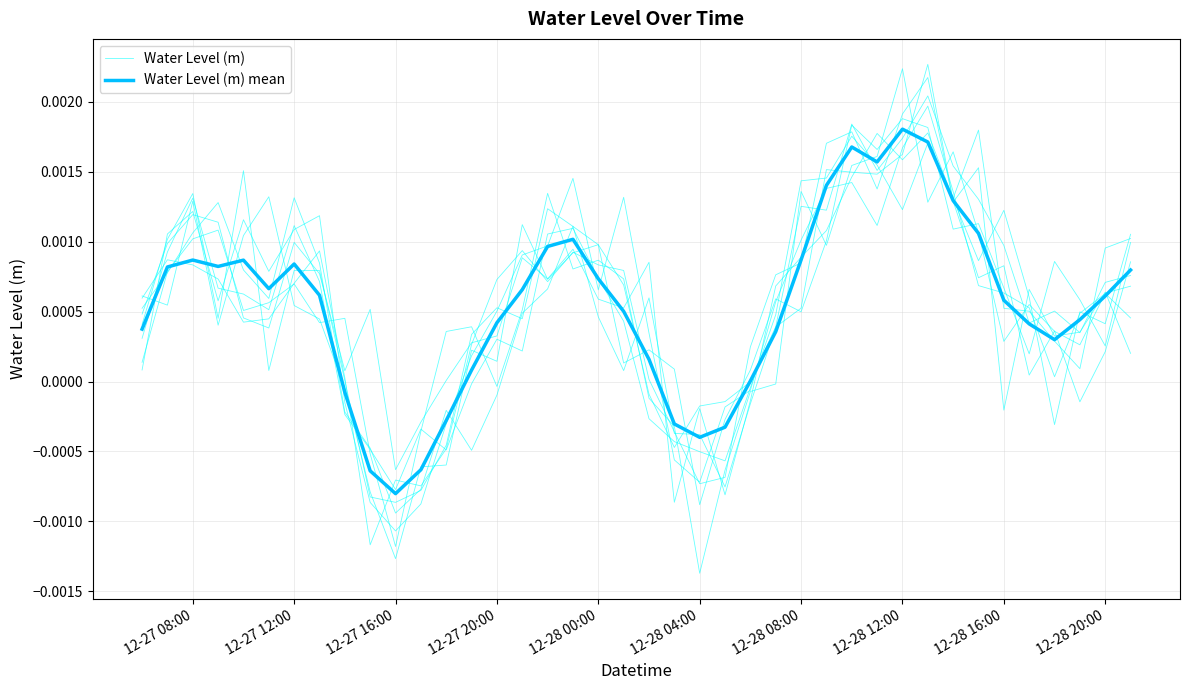

Rank the series at 12-27 16:00 from lowest to highest value.

Water Level (m), Water Level (m) mean